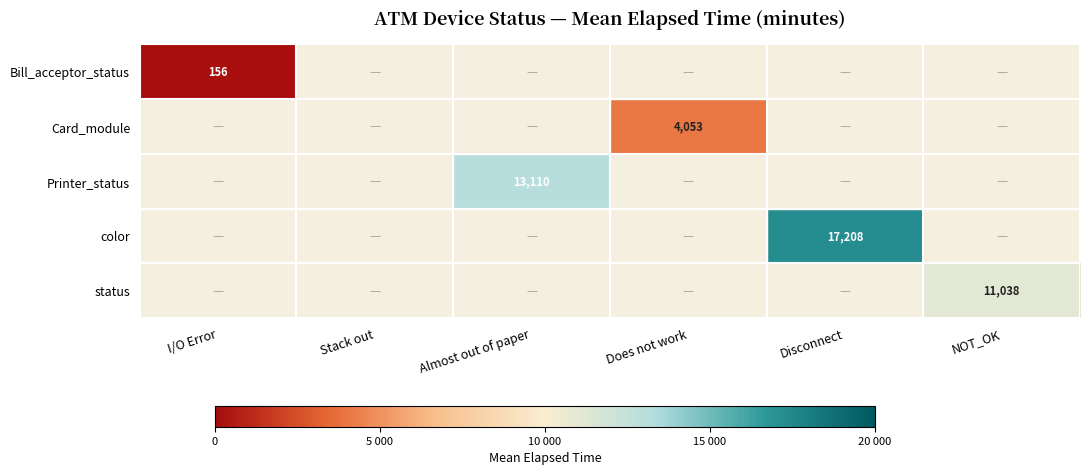

At how many categories does at least one series exceed 568?

4